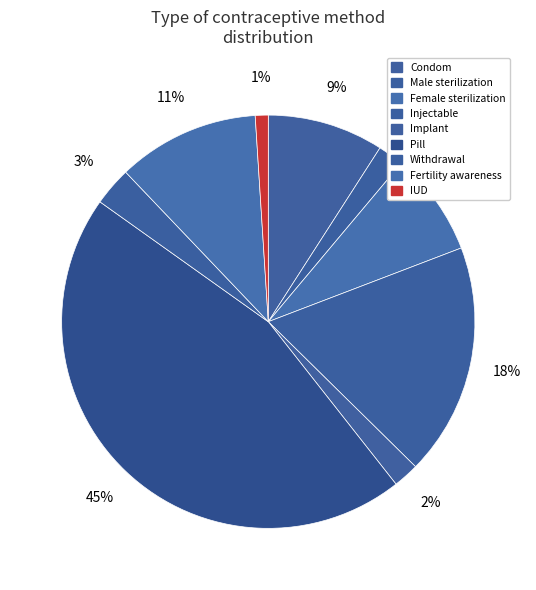

To the nearest percent, what is the difference between the largest and smallest slice percentages?

44%